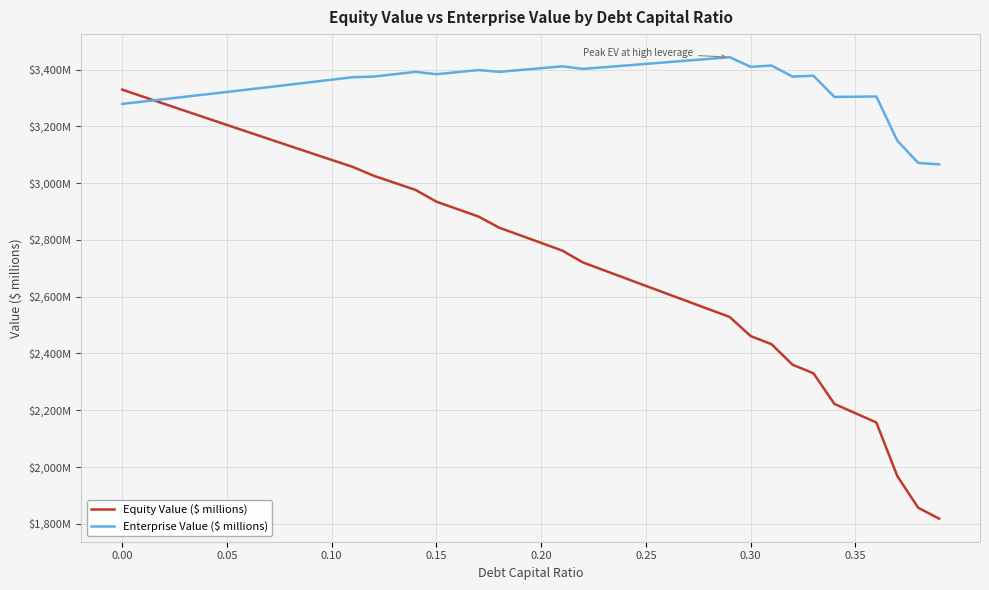

At which category does Enterprise Value ($ millions) reach its first local valley?

0.15